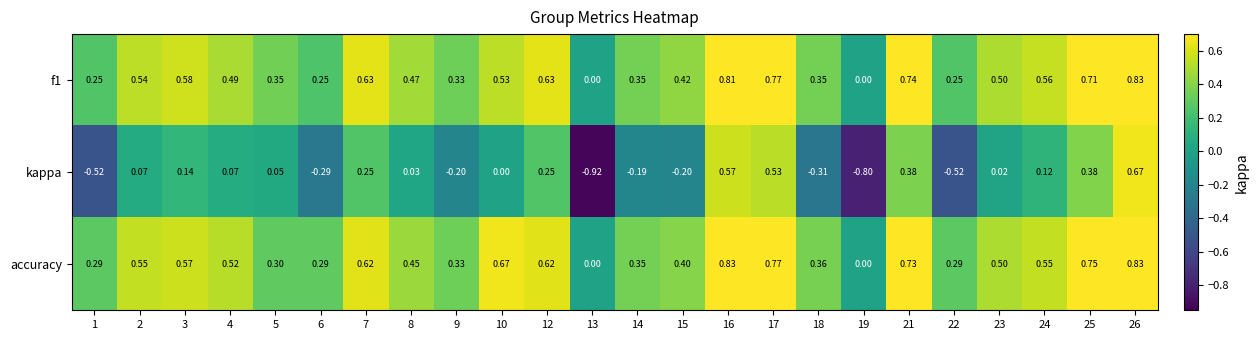

Which series has the largest total across all categories?

accuracy